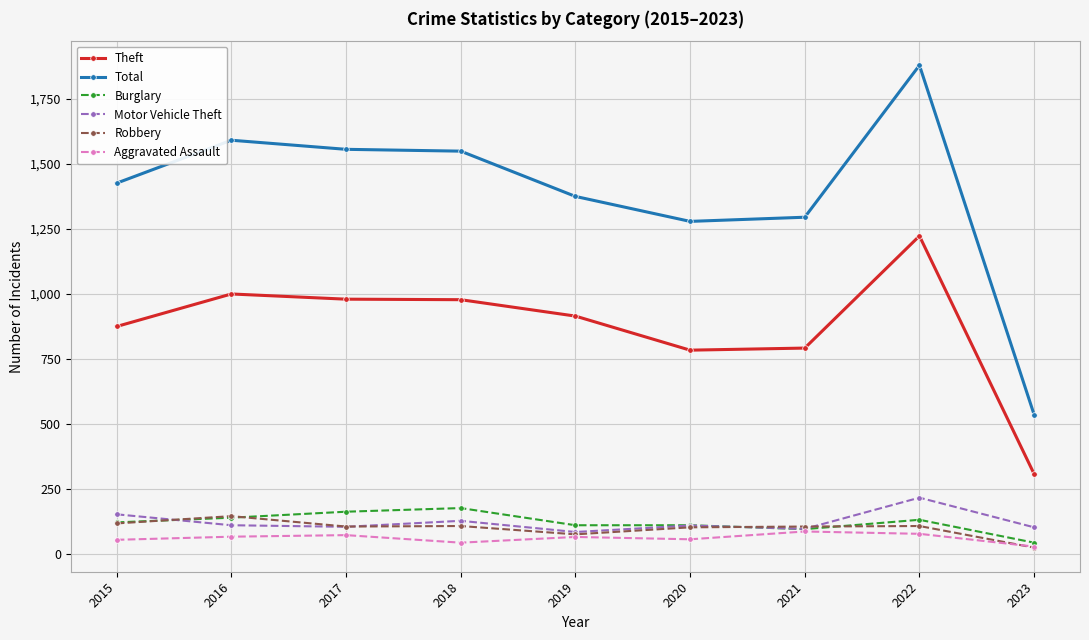

At how many categories does at least one series exceed 190?

9